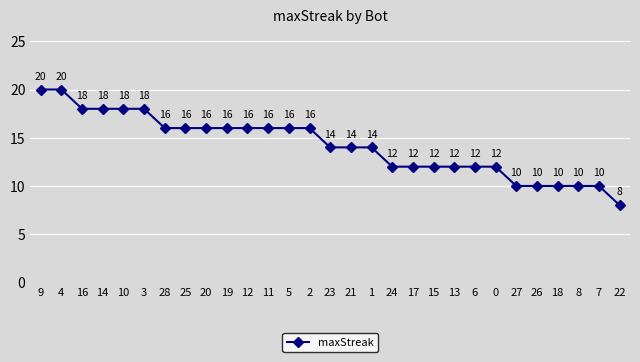

Read the value at 5, to the nearest 5.

15